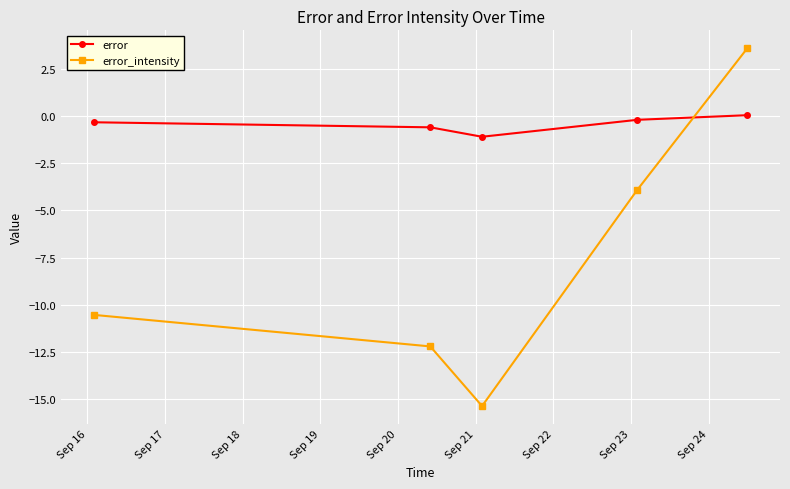

What is the highest value of the error_intensity series?

3.6